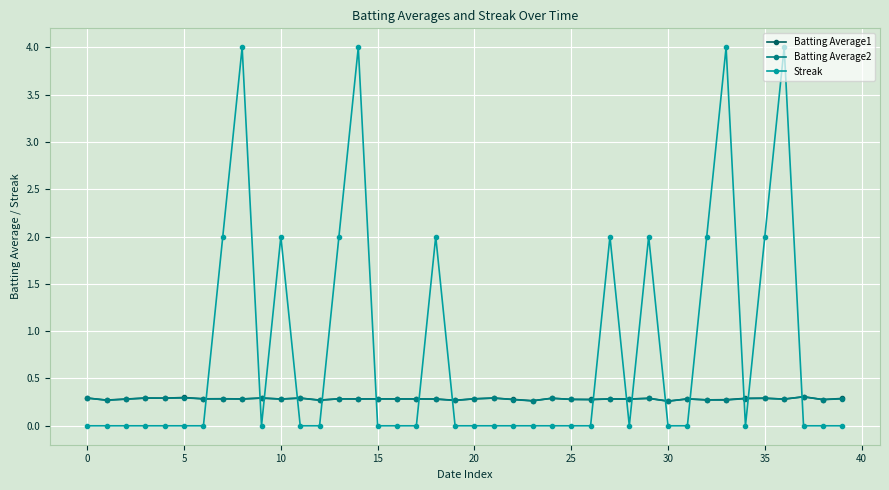

How many intersections are there between Batting Average2 and Streak?

16